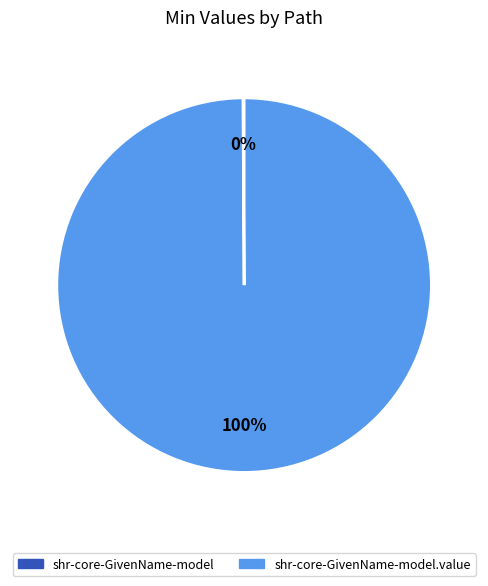

To the nearest percent, what is the average slice percentage?

50%